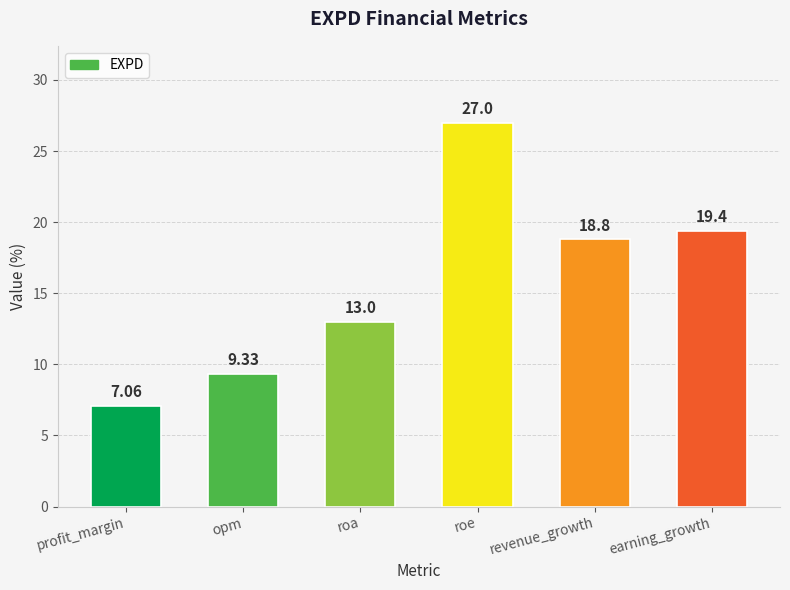

What is the label of the 1st bar from the right?

earning_growth